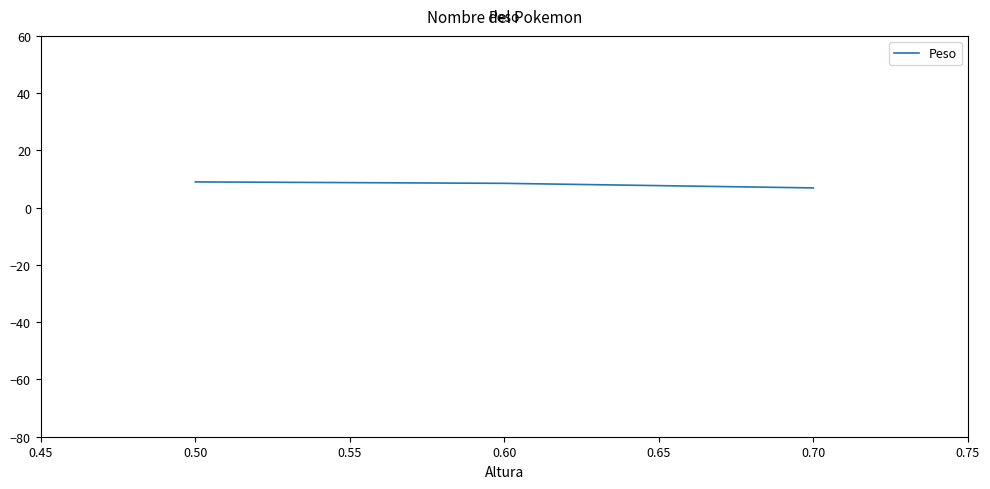

The value at 0.60 is 12.3. True or false?

False